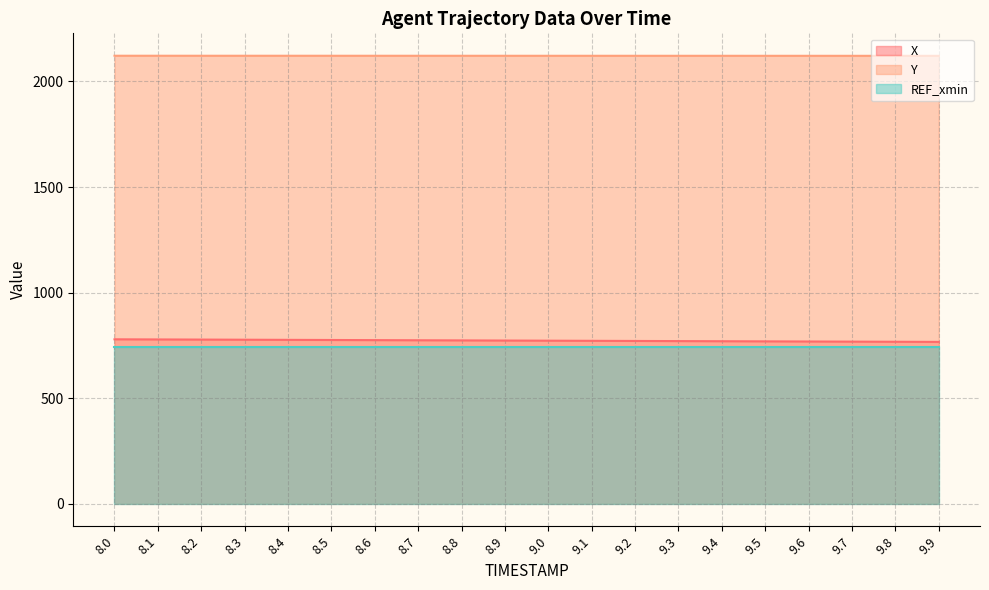

Where is Y nearest to the value 2121?

9.9